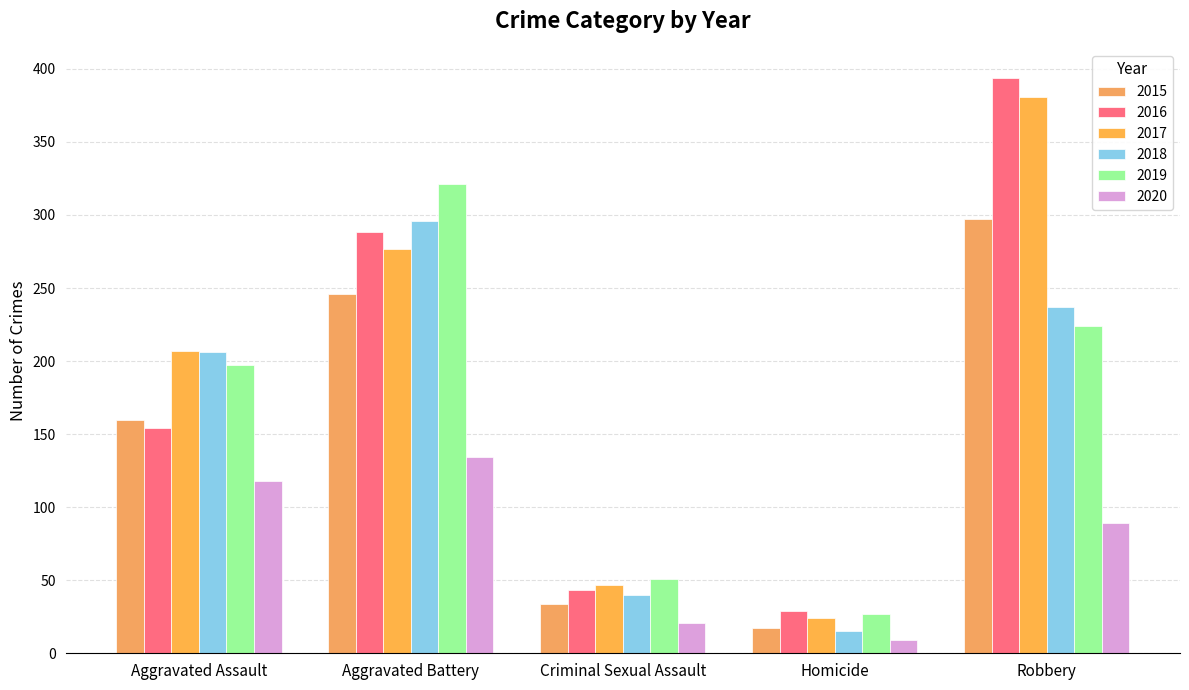

How many groups of bars are there?

5